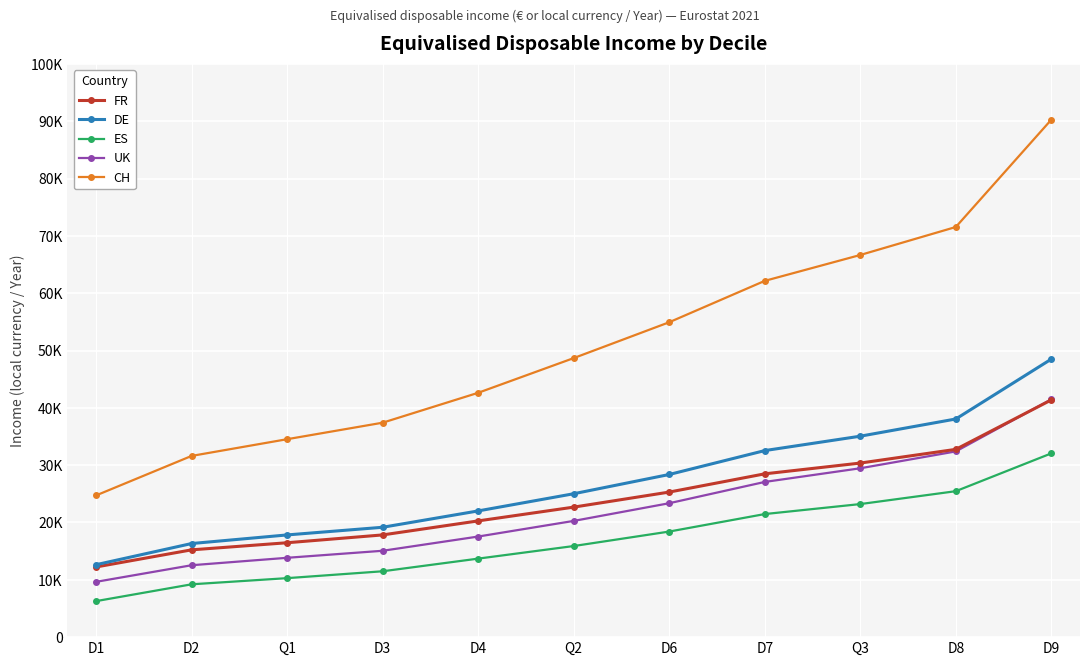

Is the value of FR at D6 greater than the value of ES at D3?

Yes